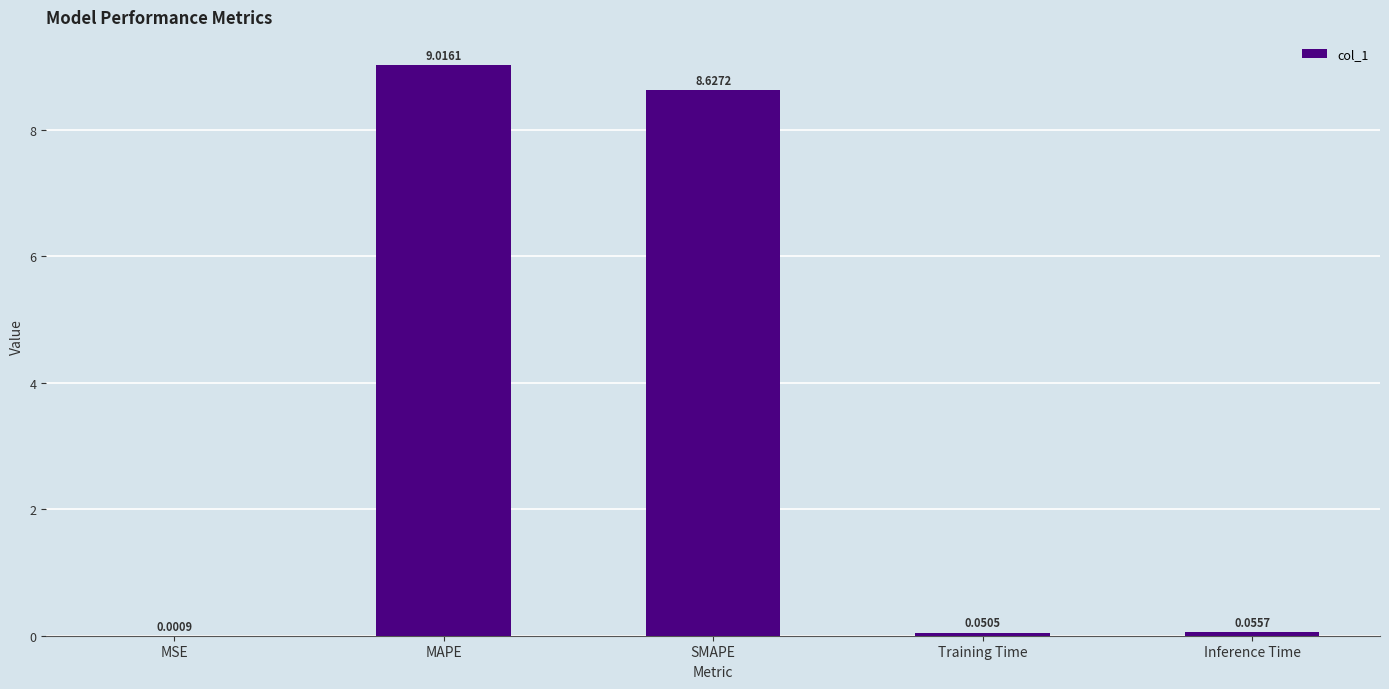

The chart shows a value of 9.0 at MAPE. True or false?

True